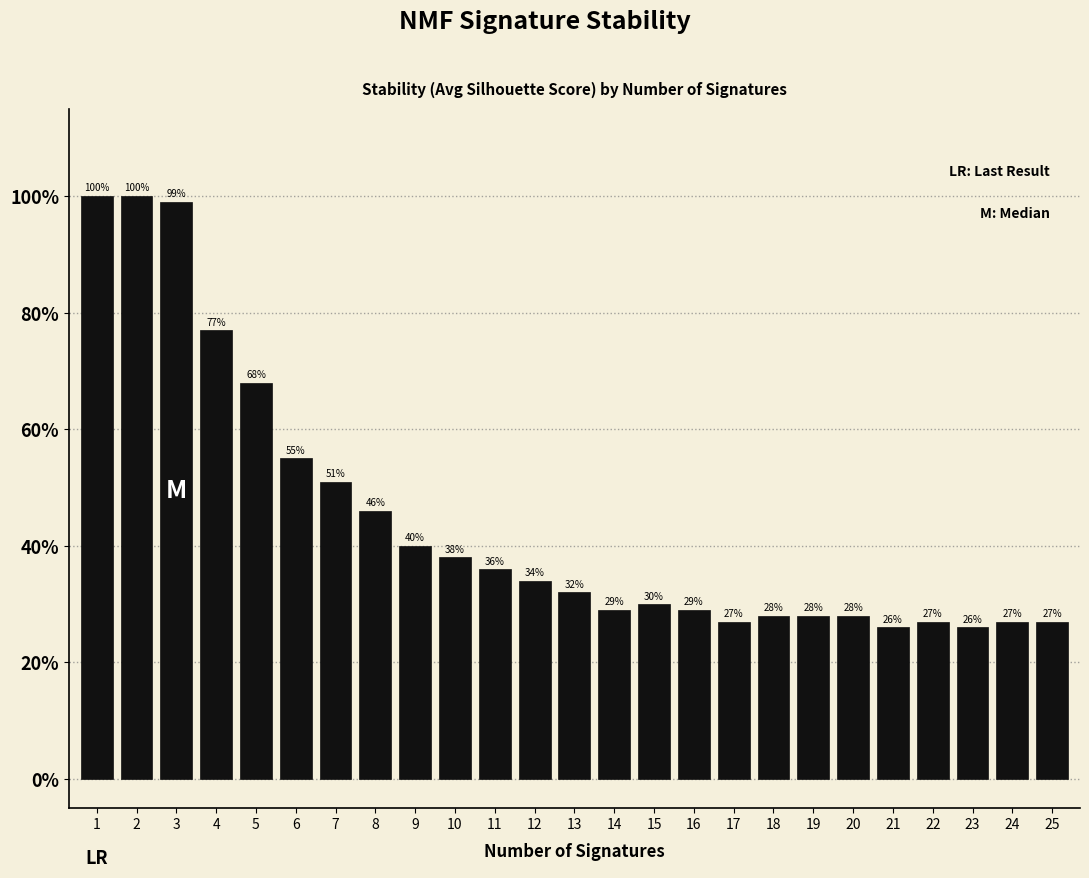

Reading right to left, list all the values displayed in this chart.

25=27.0	24=27.0	23=26.0	22=27.0	21=26.0	20=28.0	19=28.0	18=28.0	17=27.0	16=29.0	15=30.0	14=29.0	13=32.0	12=34.0	11=36.0	10=38.0	9=40.0	8=46.0	7=51.0	6=55.0	5=68.0	4=77.0	3=99.0	2=100.0	1=100.0